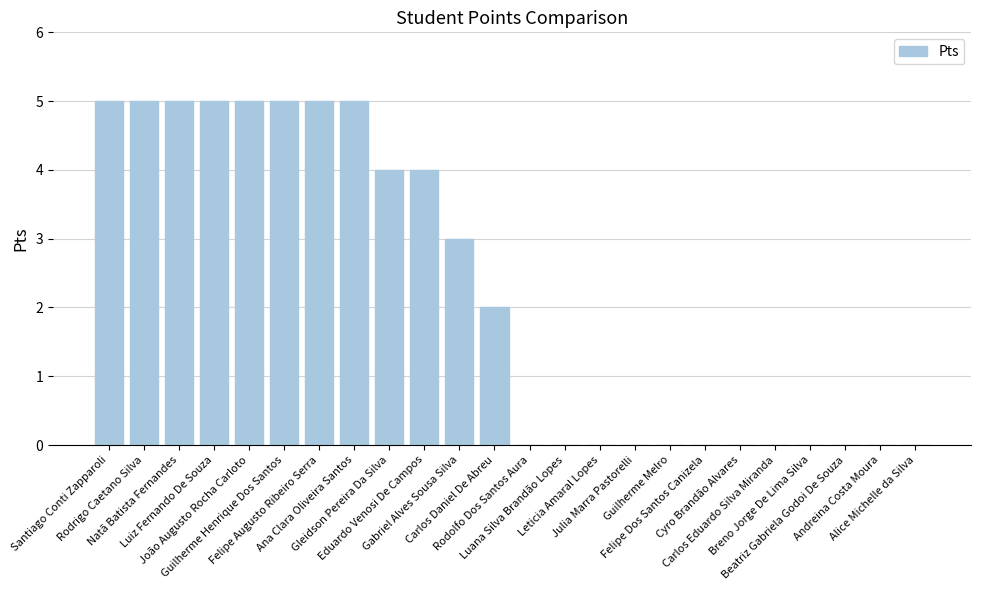

Are the bars grouped side by side (vs. stacked)?

No